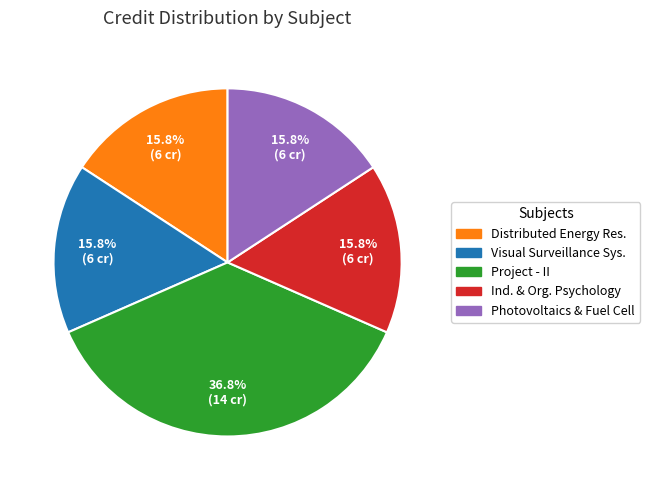

Between Project - II and Visual Surveillance Sys., which is larger?

Project - II